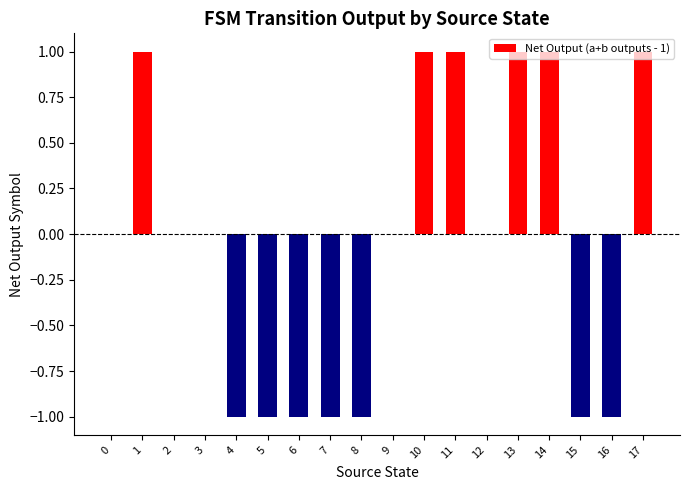

How many categories are shown in the chart?

18